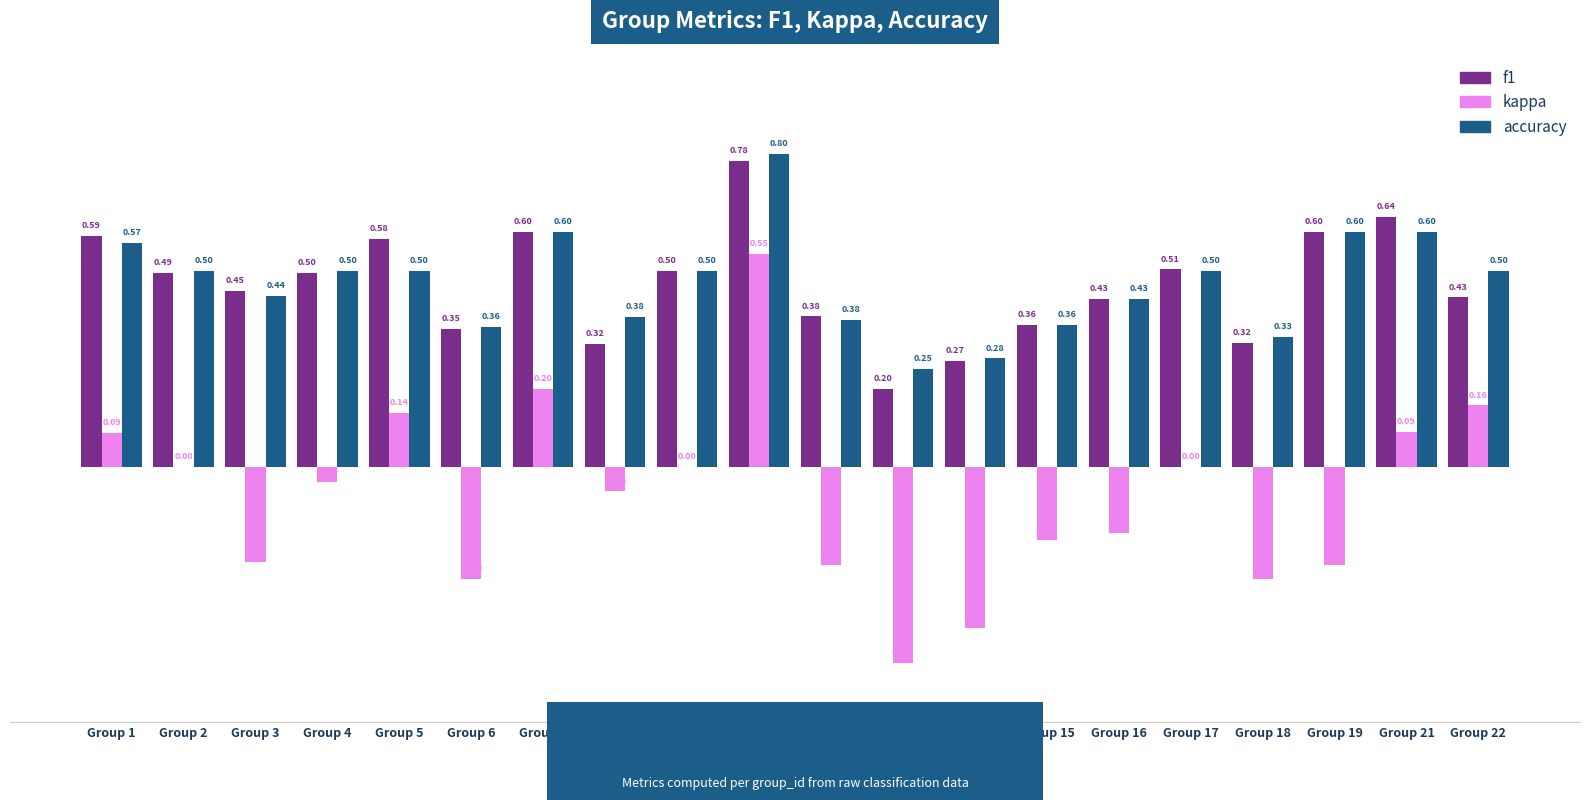

The value of f1 at Group 14 is 0.5. True or false?

False